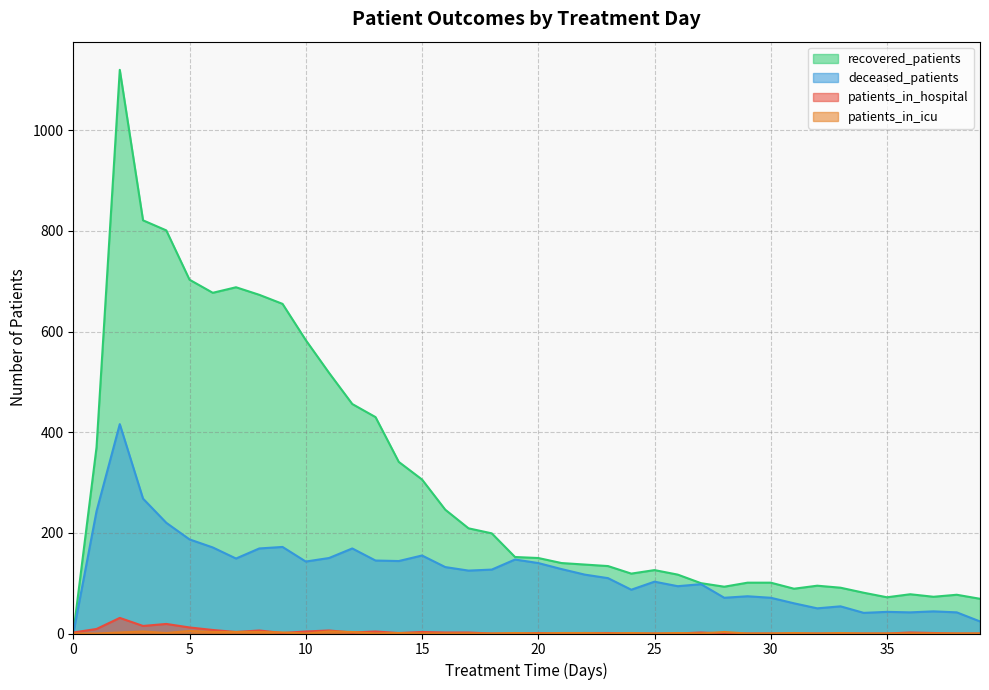

Which series has the largest range (max minus min)?

recovered_patients